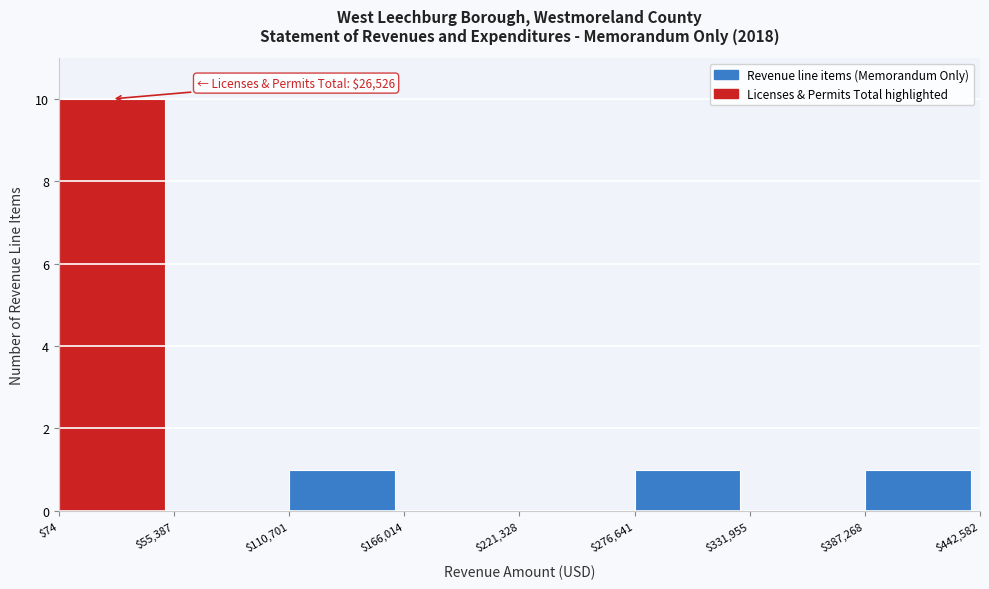

Which range on the x-axis has the tallest bar?

$74 to $55,387